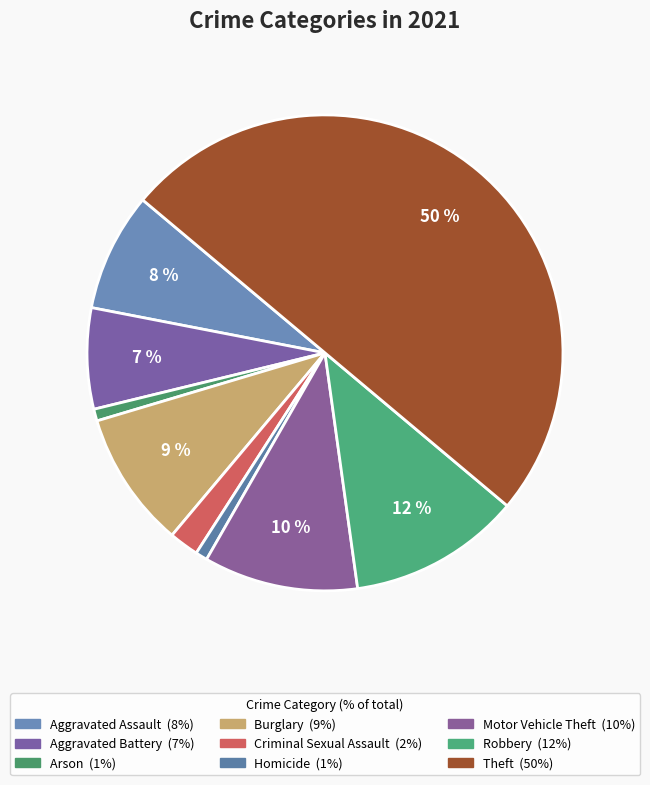

To the nearest percent, what percentage of the pie is Homicide?

1%